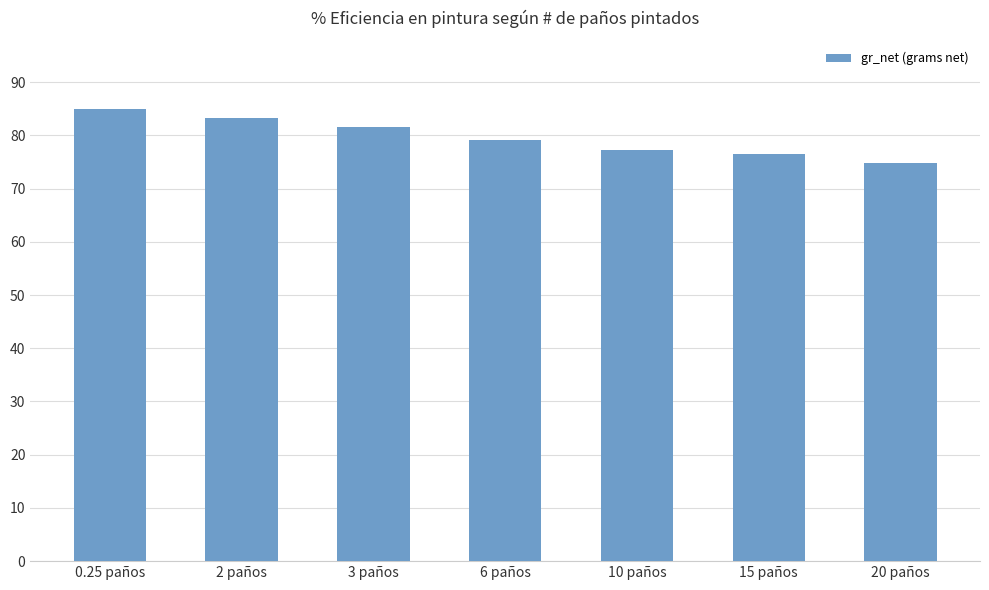

Count the number of values greater than 79.

4